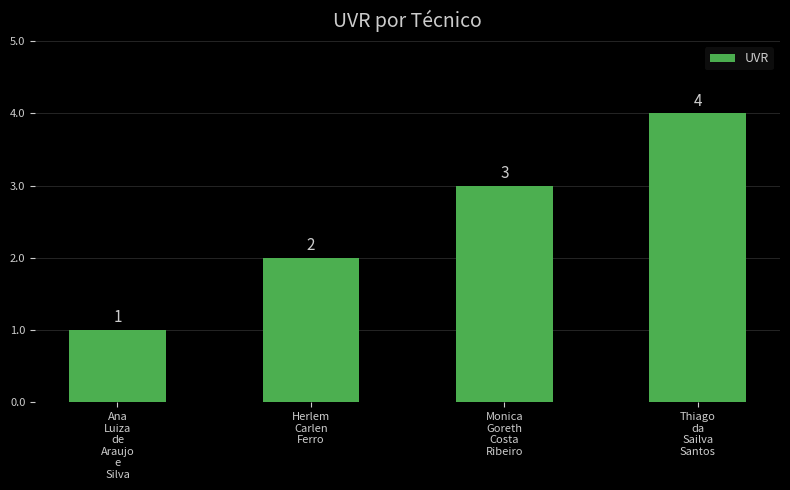

How many values are between 2 and 4?

3